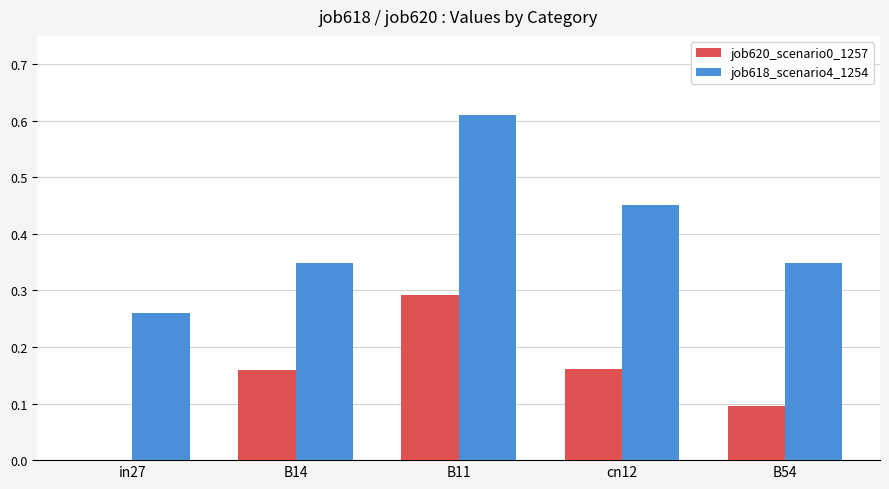

Is the value of job618_scenario4_1254 at cn12 greater than the value of job620_scenario0_1257 at in27?

Yes